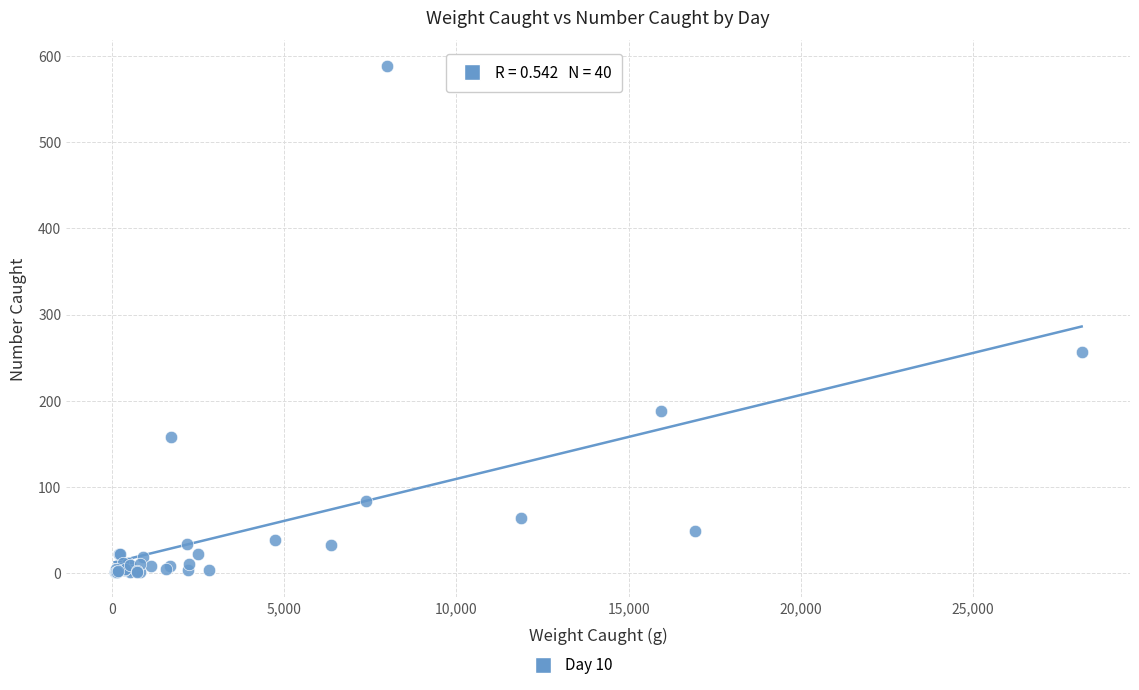

What Y value in the scatter plot is closest to 295?

256